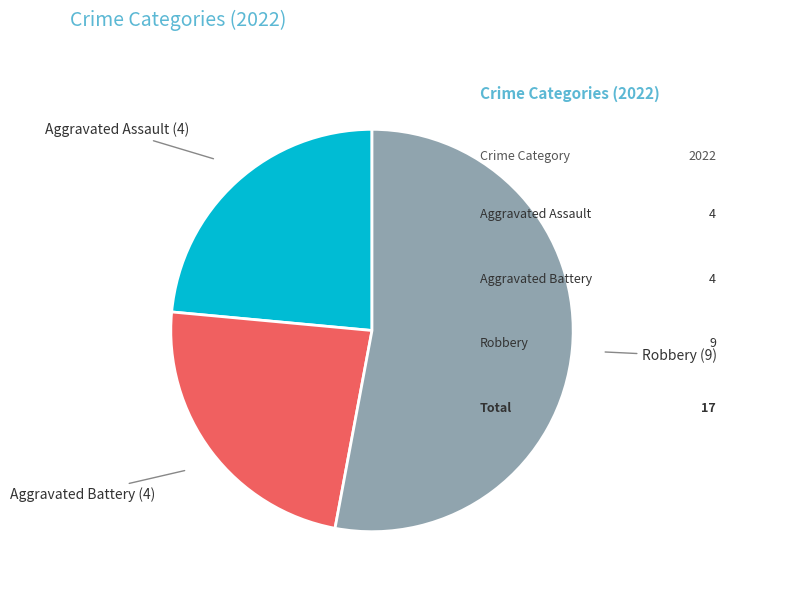

Does any single category account for the majority?

Yes